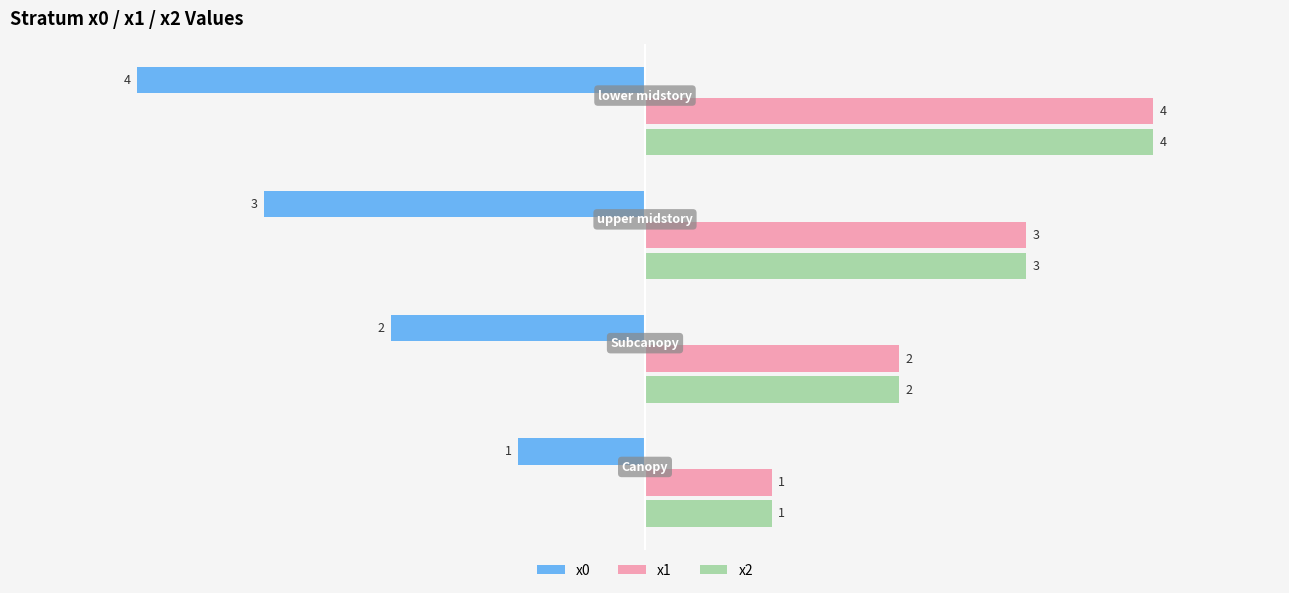

How many x0 values are between -3 and -1?

3